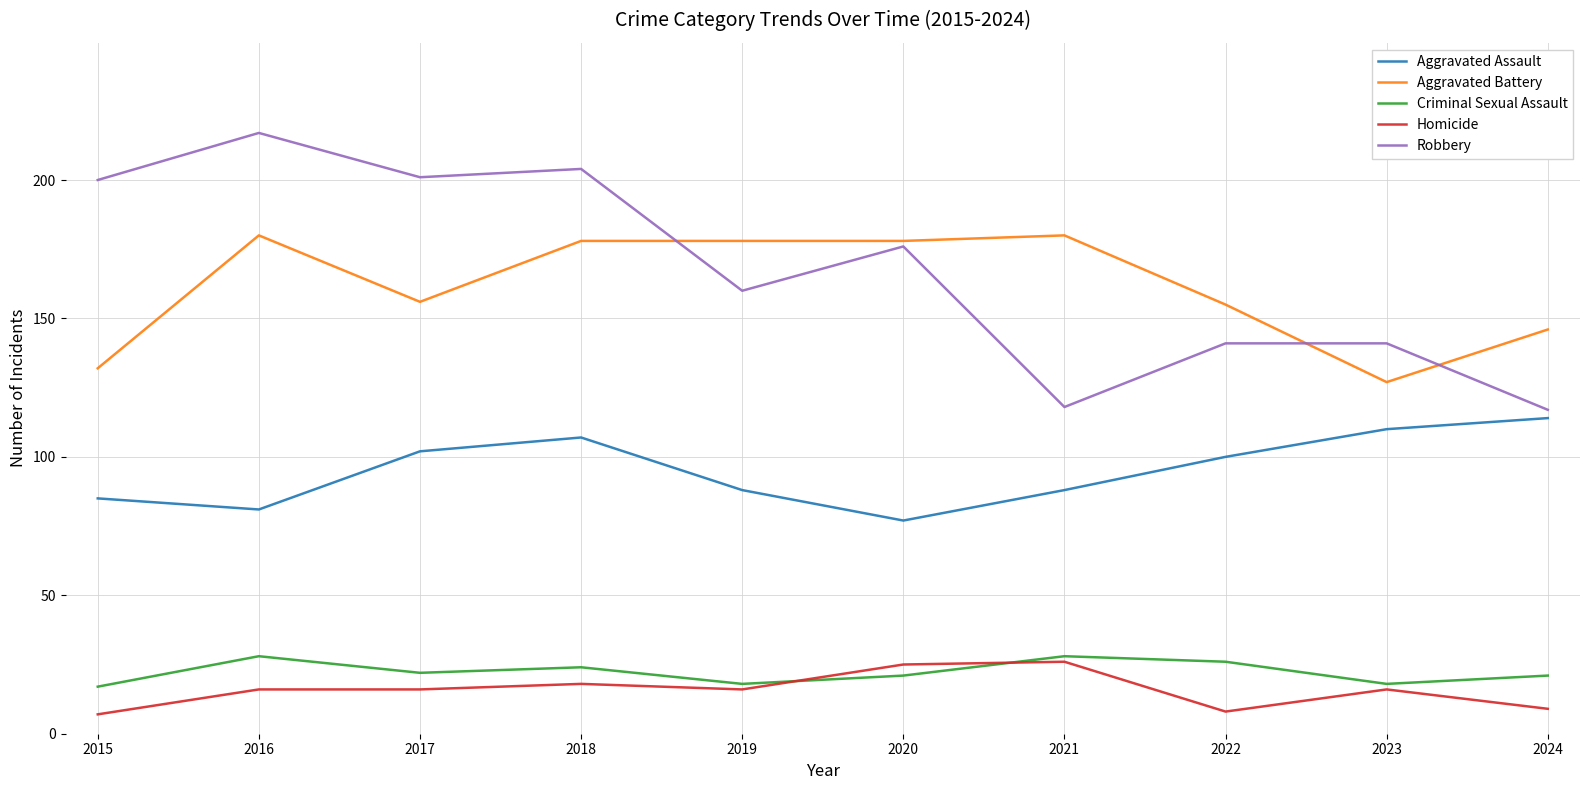

At which category does Criminal Sexual Assault reach its first local valley?

2017